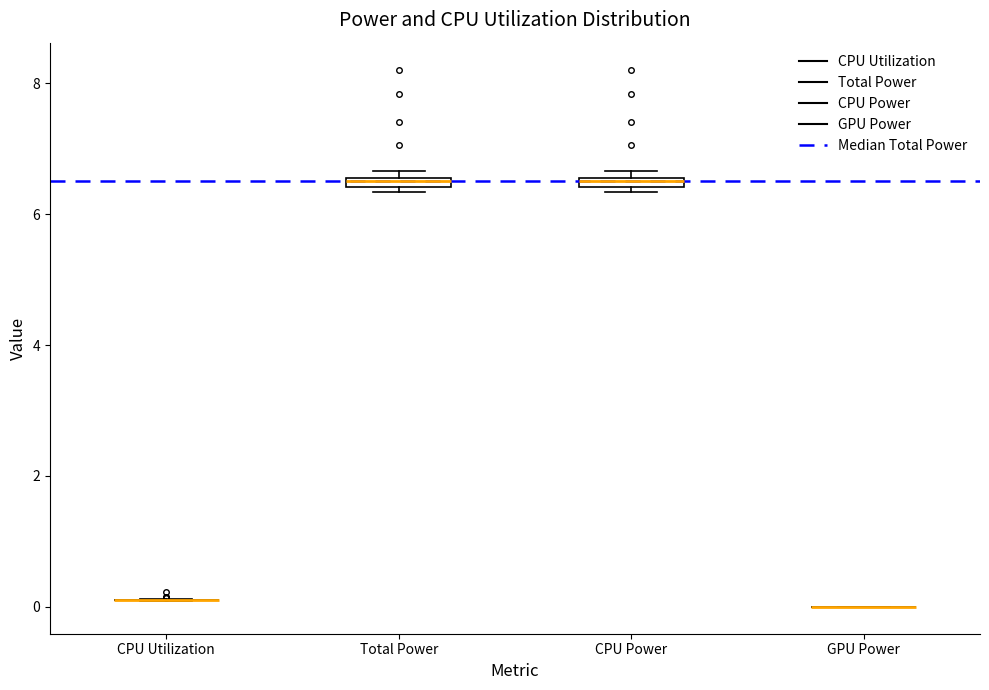

Where is the upper edge of the box for Total Power on the y-axis? The values are not printed on the chart, so give them approximately, as read against the axis.

6.6